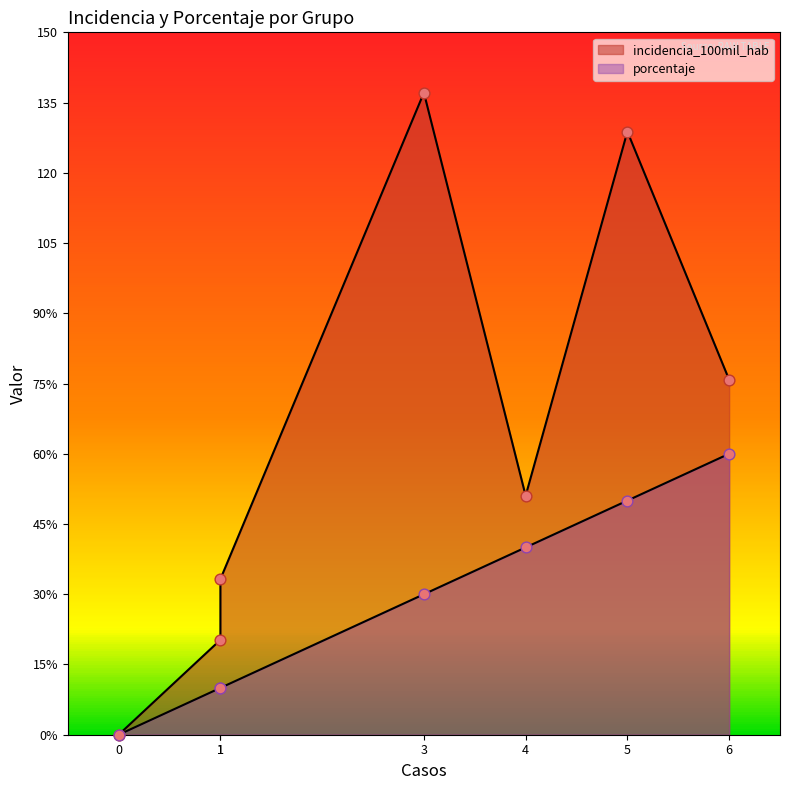

Which series contains the lowest Y value?

incidencia_100mil_hab